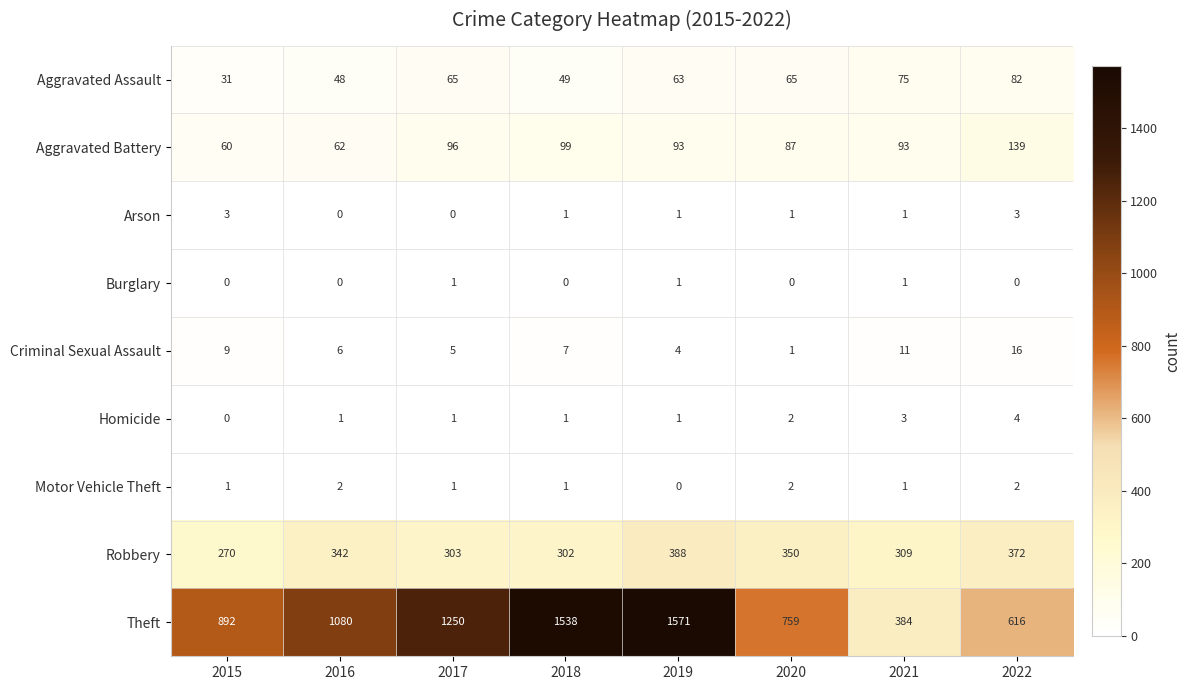

Which series has the widest spread of values?

Theft